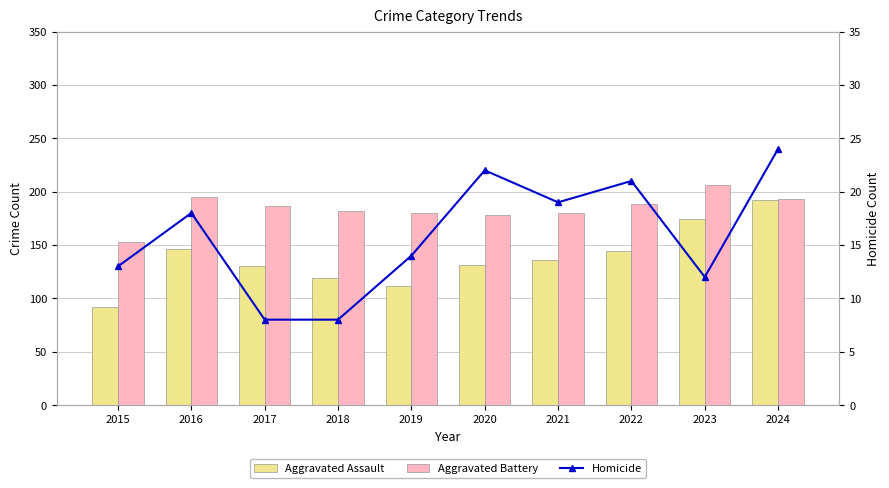

Between 2016 and 2017, which series saw the biggest shift?

Aggravated Assault